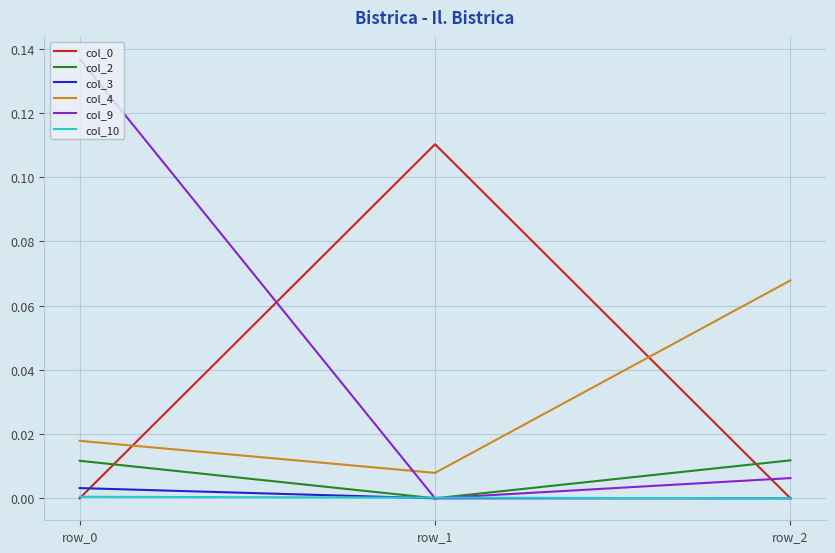

Which series has the largest range (max minus min)?

col_9